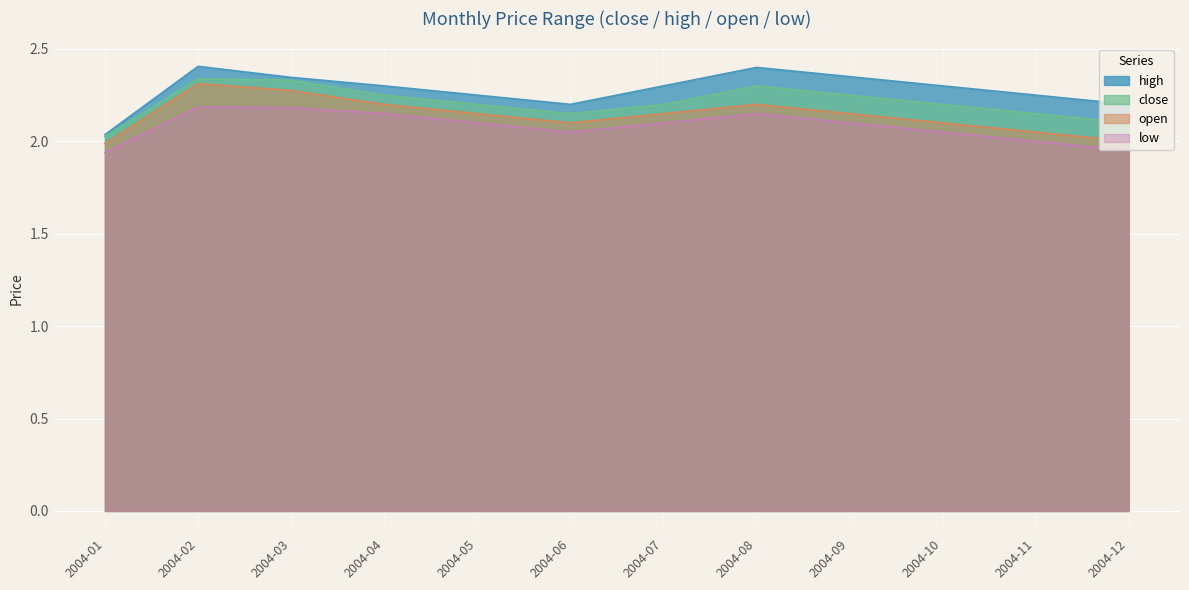

What are all the series names shown in the legend?

high, close, open, low